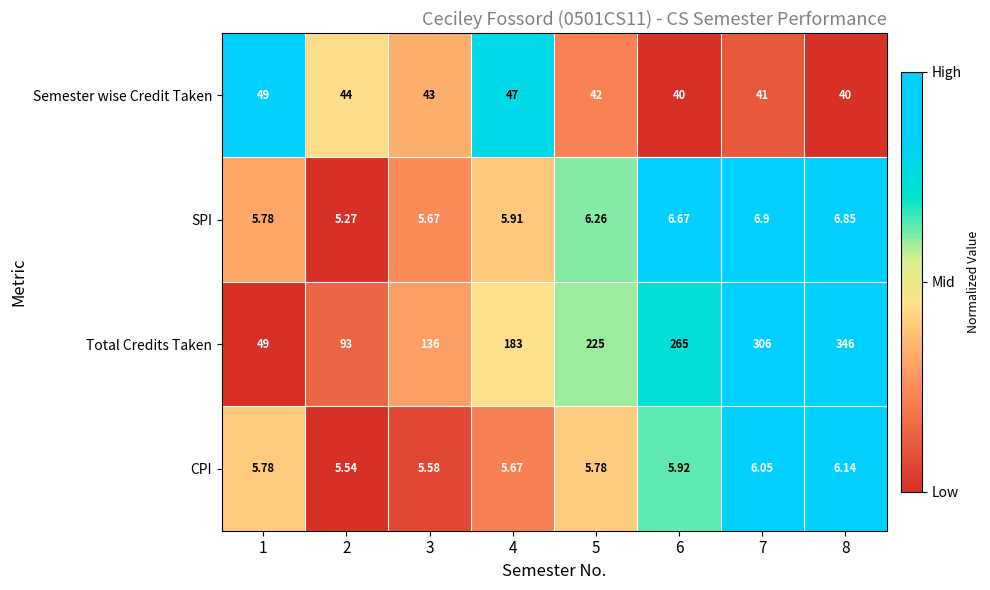

What is the spread (max minus min) of values at 6?

259.1